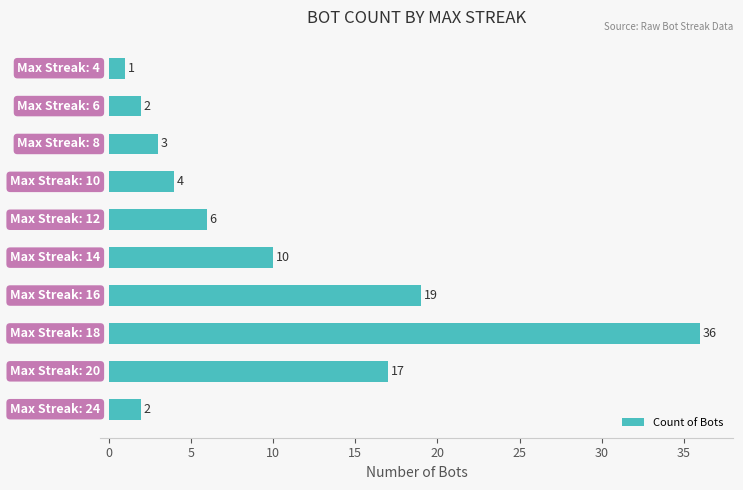

What is the maximum value shown in the chart?

36